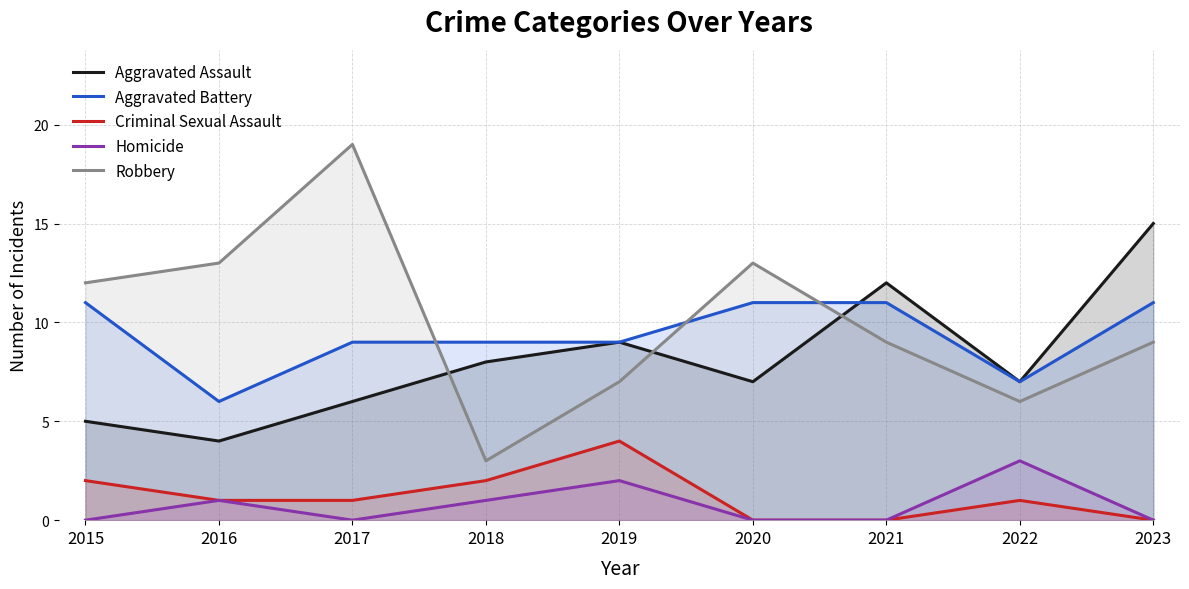

List the labels in order of Aggravated Battery value, largest first.

2015, 2020, 2021, 2023, 2017, 2018, 2019, 2022, 2016